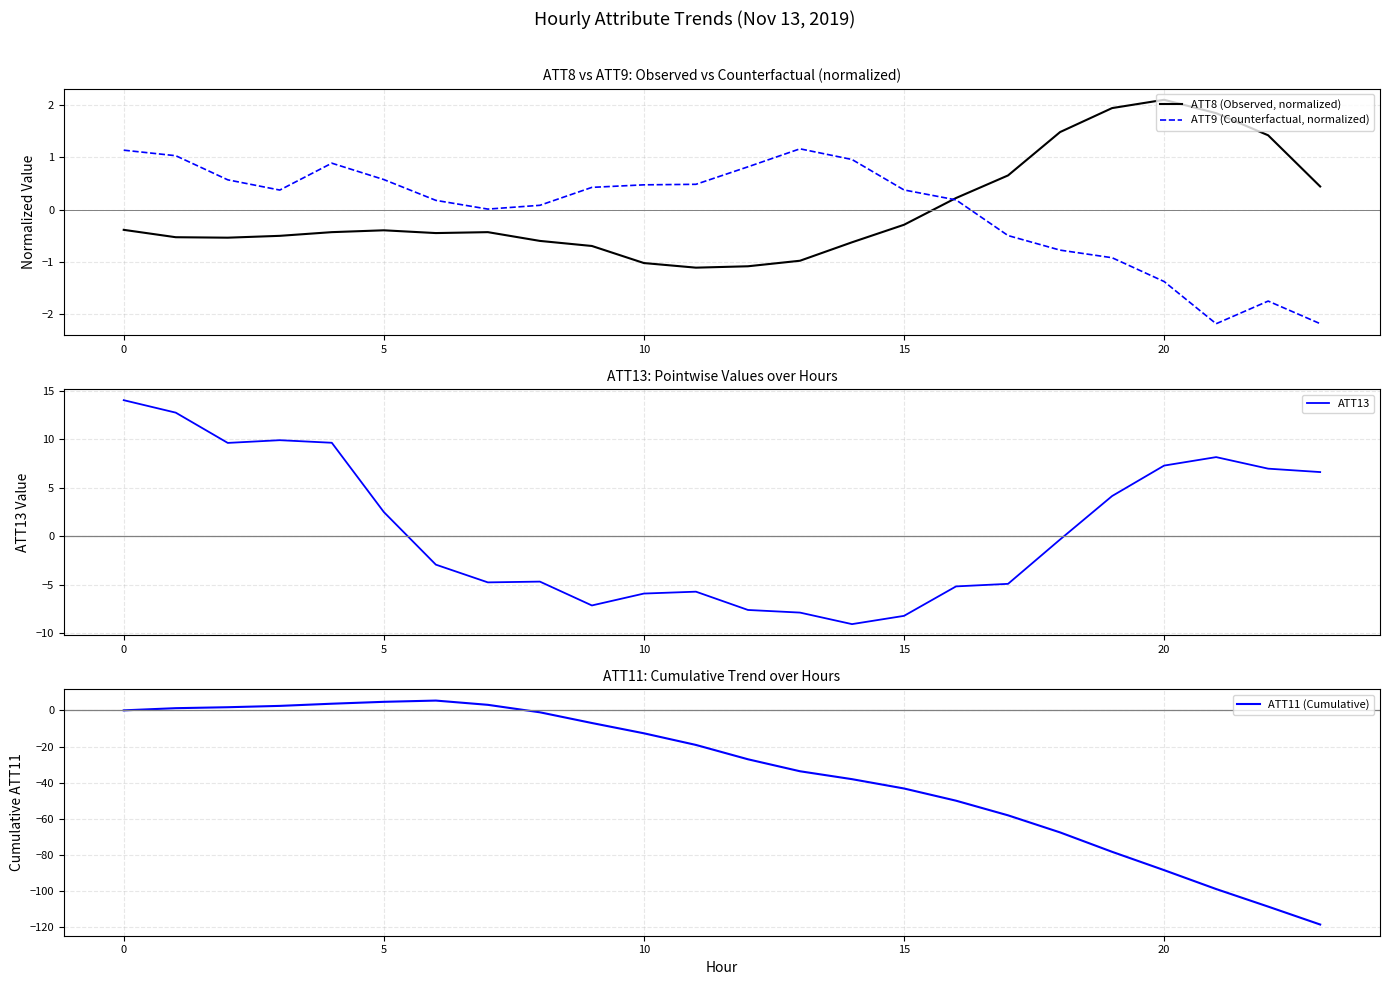

How many interior local peaks does the ATT13 series have?

4